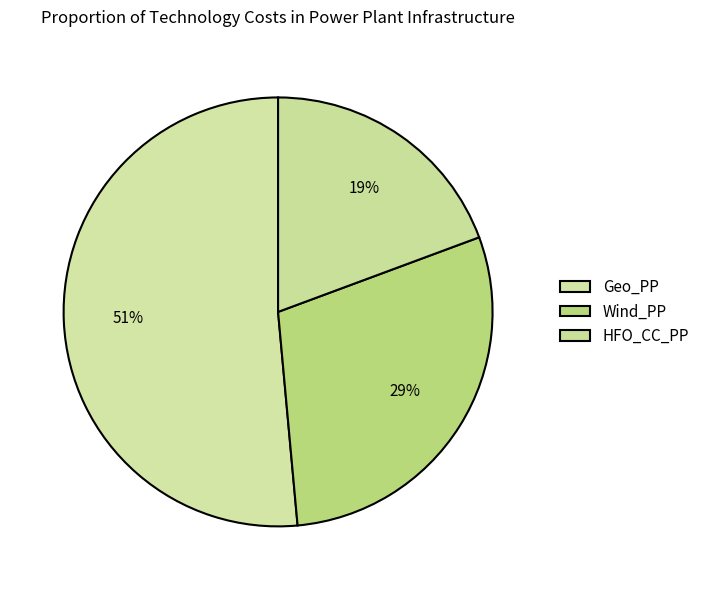

Count the number of slices in the pie.

3